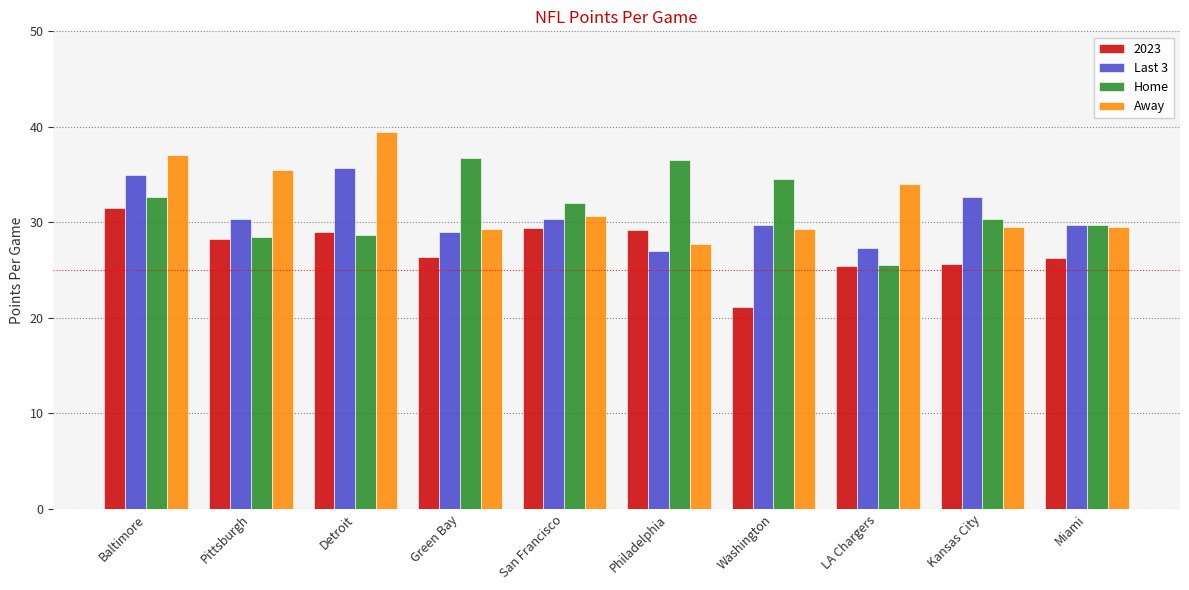

At which category is the sum across all series the highest?

Baltimore